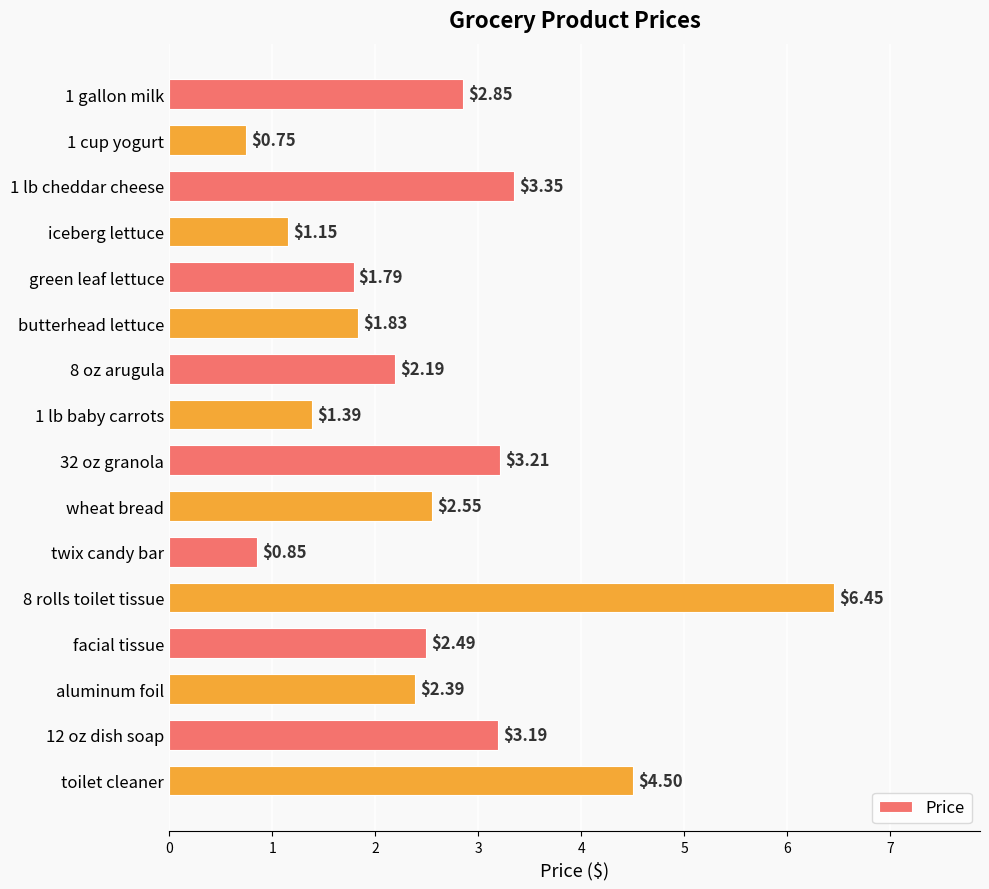

What is the change in value from green leaf lettuce to 32 oz granola?

+1.4